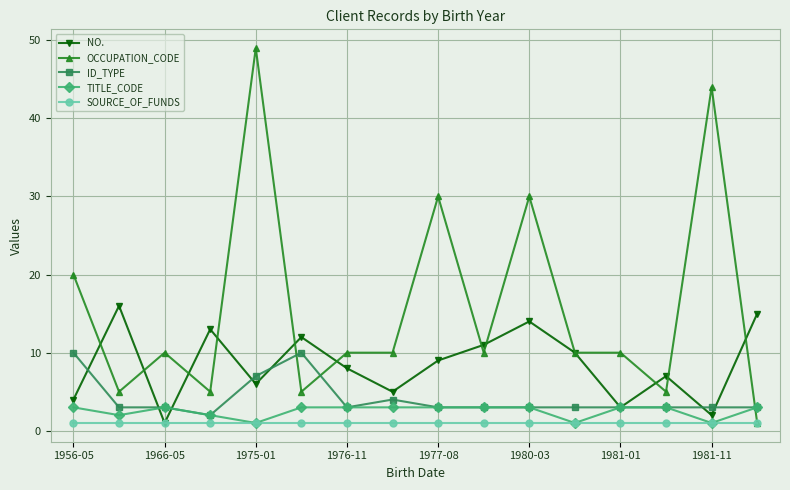

True or false: NO. and TITLE_CODE cross at least once.

True